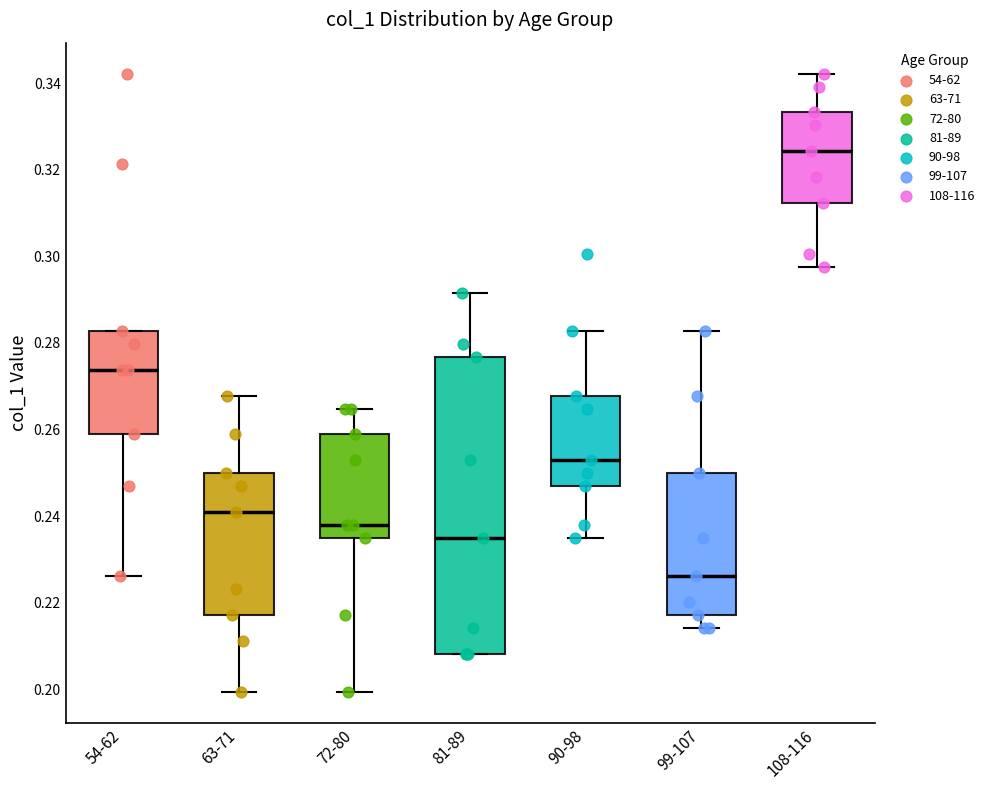

Reading left to right, transcribe this box plot: for each box, give where its median line is, the range the box spans, and where its two whiskers end, as read against the y-axis. The values are not printed on the chart, so give them approximately, as read against the axis.

54-62: median 0.274, box 0.258 to 0.282, whiskers 0.226 to 0.282
63-71: median 0.240, box 0.218 to 0.250, whiskers 0.200 to 0.268
72-80: median 0.238, box 0.236 to 0.258, whiskers 0.200 to 0.264
81-89: median 0.236, box 0.208 to 0.276, whiskers 0.208 to 0.292
90-98: median 0.252, box 0.246 to 0.268, whiskers 0.236 to 0.282
99-107: median 0.226, box 0.218 to 0.250, whiskers 0.214 to 0.282
108-116: median 0.324, box 0.312 to 0.334, whiskers 0.298 to 0.342